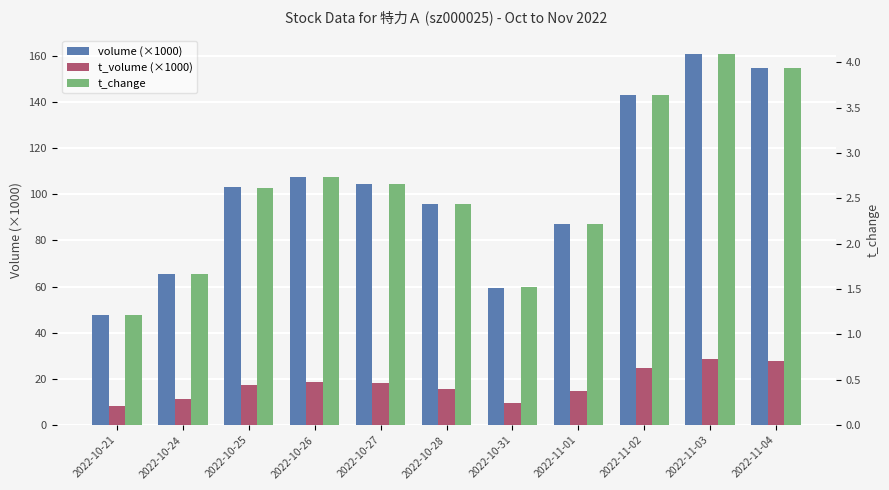

What are all the series names shown in the legend?

volume (×1000), t_volume (×1000), t_change